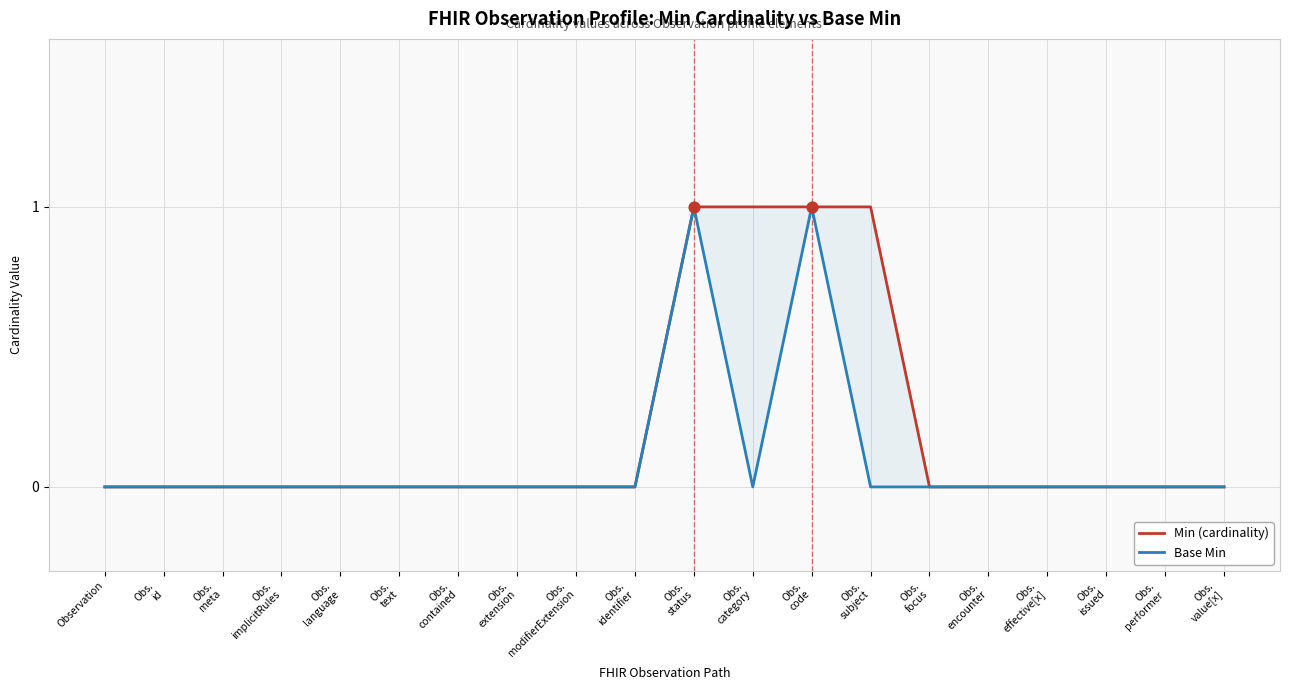

What are all the series names shown in the legend?

Min (cardinality), Base Min